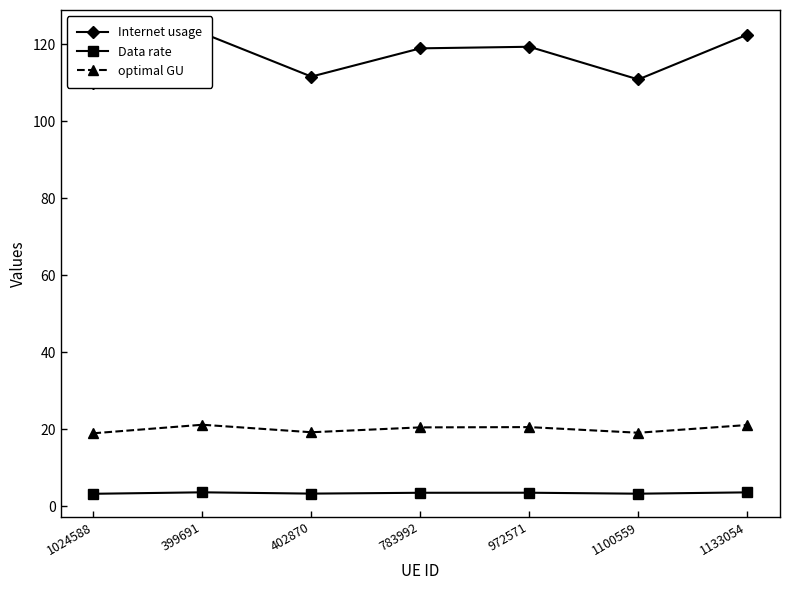

True or false: Data rate and optimal GU cross at least once.

False